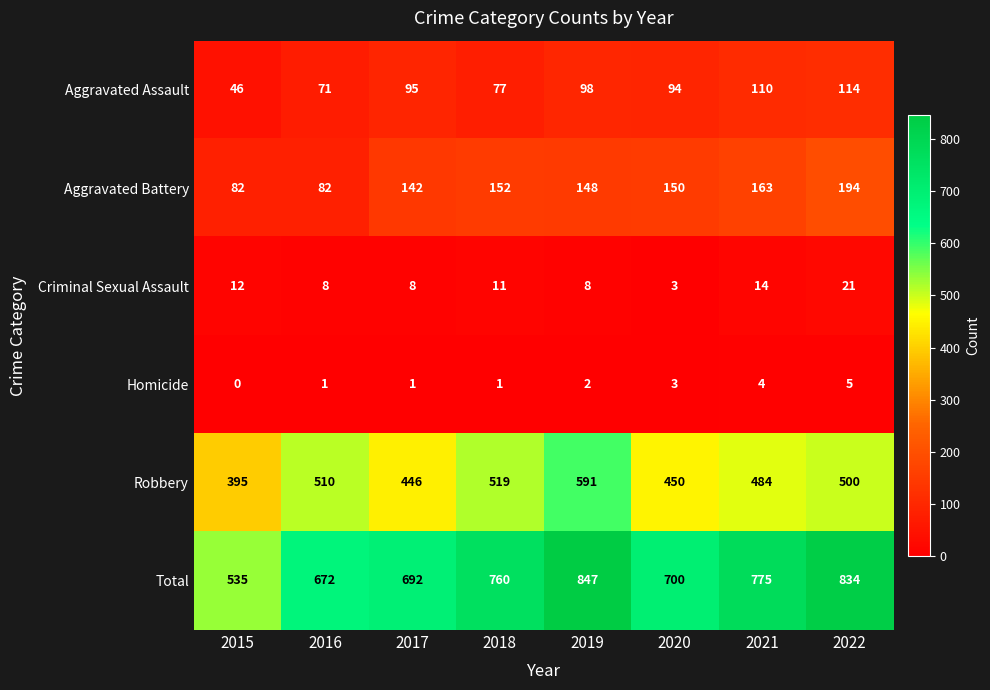

Count the number of categories in the chart.

8